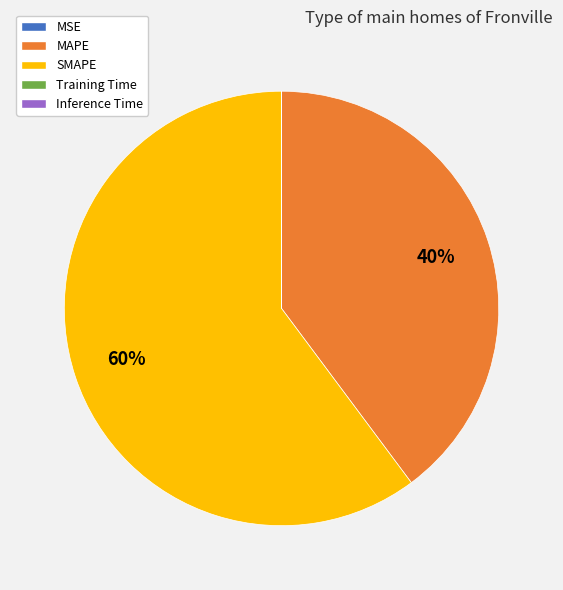

To the nearest percent, what portion does MAPE represent?

40%